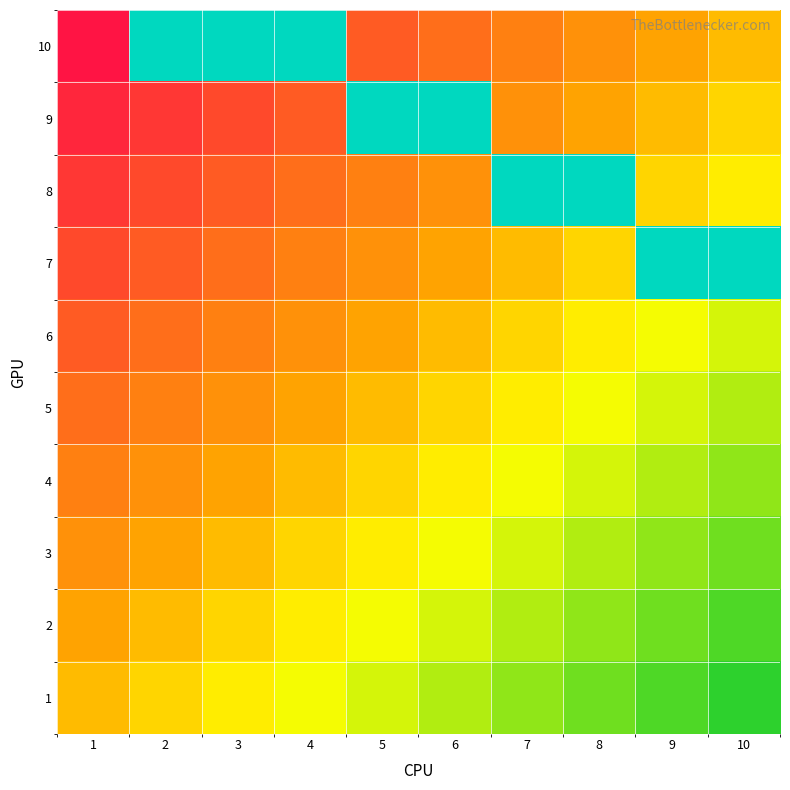

How many categories are shown in the chart?

10